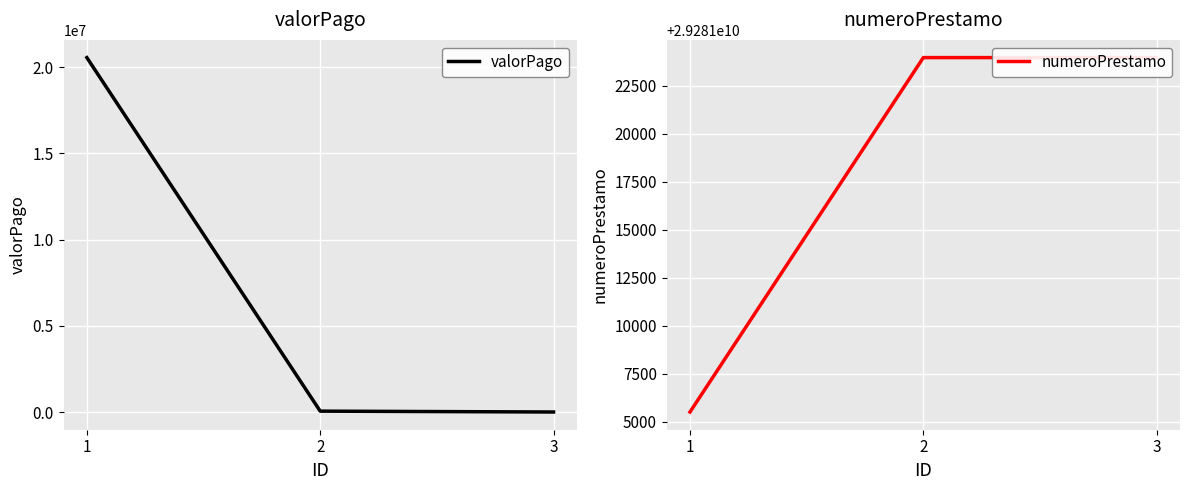

What is the total value across all series at 3?

29281024961